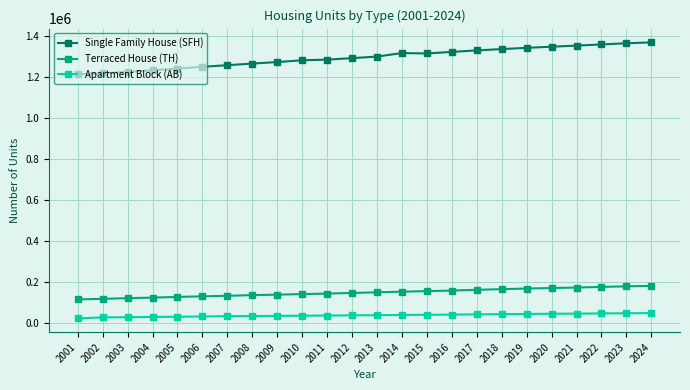

The value of Single Family House (SFH) at 2003 is 2006854. True or false?

False